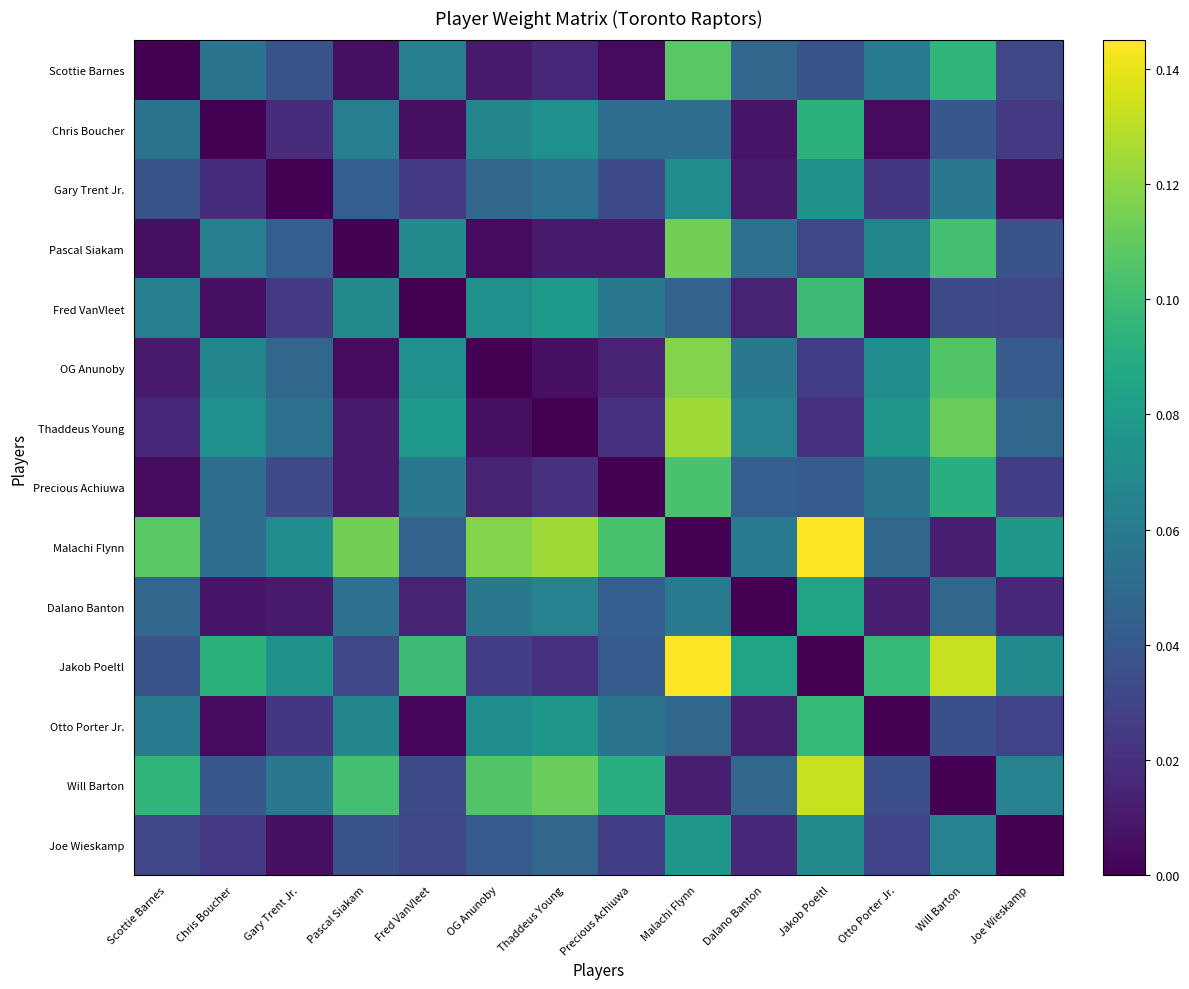

Reading right to left, what are all the values shown in this chart?

Scottie Barnes: Joe Wieskamp=0.0	Will Barton=0.1	Otto Porter Jr.=0.1	Jakob Poeltl=0.0	Dalano Banton=0.0	Malachi Flynn=0.1	Precious Achiuwa=0.0	Thaddeus Young=0.0	OG Anunoby=0.0	Fred VanVleet=0.1	Pascal Siakam=0.0	Gary Trent Jr.=0.0	Chris Boucher=0.1	Scottie Barnes=0.0
Chris Boucher: Joe Wieskamp=0.0	Will Barton=0.0	Otto Porter Jr.=0.0	Jakob Poeltl=0.1	Dalano Banton=0.0	Malachi Flynn=0.1	Precious Achiuwa=0.1	Thaddeus Young=0.1	OG Anunoby=0.1	Fred VanVleet=0.0	Pascal Siakam=0.1	Gary Trent Jr.=0.0	Chris Boucher=0.0	Scottie Barnes=0.1
Gary Trent Jr.: Joe Wieskamp=0.0	Will Barton=0.1	Otto Porter Jr.=0.0	Jakob Poeltl=0.1	Dalano Banton=0.0	Malachi Flynn=0.1	Precious Achiuwa=0.0	Thaddeus Young=0.1	OG Anunoby=0.0	Fred VanVleet=0.0	Pascal Siakam=0.0	Gary Trent Jr.=0.0	Chris Boucher=0.0	Scottie Barnes=0.0
Pascal Siakam: Joe Wieskamp=0.0	Will Barton=0.1	Otto Porter Jr.=0.1	Jakob Poeltl=0.0	Dalano Banton=0.1	Malachi Flynn=0.1	Precious Achiuwa=0.0	Thaddeus Young=0.0	OG Anunoby=0.0	Fred VanVleet=0.1	Pascal Siakam=0.0	Gary Trent Jr.=0.0	Chris Boucher=0.1	Scottie Barnes=0.0
Fred VanVleet: Joe Wieskamp=0.0	Will Barton=0.0	Otto Porter Jr.=0.0	Jakob Poeltl=0.1	Dalano Banton=0.0	Malachi Flynn=0.0	Precious Achiuwa=0.1	Thaddeus Young=0.1	OG Anunoby=0.1	Fred VanVleet=0.0	Pascal Siakam=0.1	Gary Trent Jr.=0.0	Chris Boucher=0.0	Scottie Barnes=0.1
OG Anunoby: Joe Wieskamp=0.0	Will Barton=0.1	Otto Porter Jr.=0.1	Jakob Poeltl=0.0	Dalano Banton=0.1	Malachi Flynn=0.1	Precious Achiuwa=0.0	Thaddeus Young=0.0	OG Anunoby=0.0	Fred VanVleet=0.1	Pascal Siakam=0.0	Gary Trent Jr.=0.0	Chris Boucher=0.1	Scottie Barnes=0.0
Thaddeus Young: Joe Wieskamp=0.0	Will Barton=0.1	Otto Porter Jr.=0.1	Jakob Poeltl=0.0	Dalano Banton=0.1	Malachi Flynn=0.1	Precious Achiuwa=0.0	Thaddeus Young=0.0	OG Anunoby=0.0	Fred VanVleet=0.1	Pascal Siakam=0.0	Gary Trent Jr.=0.1	Chris Boucher=0.1	Scottie Barnes=0.0
Precious Achiuwa: Joe Wieskamp=0.0	Will Barton=0.1	Otto Porter Jr.=0.1	Jakob Poeltl=0.0	Dalano Banton=0.0	Malachi Flynn=0.1	Precious Achiuwa=0.0	Thaddeus Young=0.0	OG Anunoby=0.0	Fred VanVleet=0.1	Pascal Siakam=0.0	Gary Trent Jr.=0.0	Chris Boucher=0.1	Scottie Barnes=0.0
Malachi Flynn: Joe Wieskamp=0.1	Will Barton=0.0	Otto Porter Jr.=0.0	Jakob Poeltl=0.1	Dalano Banton=0.1	Malachi Flynn=0.0	Precious Achiuwa=0.1	Thaddeus Young=0.1	OG Anunoby=0.1	Fred VanVleet=0.0	Pascal Siakam=0.1	Gary Trent Jr.=0.1	Chris Boucher=0.1	Scottie Barnes=0.1
Dalano Banton: Joe Wieskamp=0.0	Will Barton=0.0	Otto Porter Jr.=0.0	Jakob Poeltl=0.1	Dalano Banton=0.0	Malachi Flynn=0.1	Precious Achiuwa=0.0	Thaddeus Young=0.1	OG Anunoby=0.1	Fred VanVleet=0.0	Pascal Siakam=0.1	Gary Trent Jr.=0.0	Chris Boucher=0.0	Scottie Barnes=0.0
Jakob Poeltl: Joe Wieskamp=0.1	Will Barton=0.1	Otto Porter Jr.=0.1	Jakob Poeltl=0.0	Dalano Banton=0.1	Malachi Flynn=0.1	Precious Achiuwa=0.0	Thaddeus Young=0.0	OG Anunoby=0.0	Fred VanVleet=0.1	Pascal Siakam=0.0	Gary Trent Jr.=0.1	Chris Boucher=0.1	Scottie Barnes=0.0
Otto Porter Jr.: Joe Wieskamp=0.0	Will Barton=0.0	Otto Porter Jr.=0.0	Jakob Poeltl=0.1	Dalano Banton=0.0	Malachi Flynn=0.0	Precious Achiuwa=0.1	Thaddeus Young=0.1	OG Anunoby=0.1	Fred VanVleet=0.0	Pascal Siakam=0.1	Gary Trent Jr.=0.0	Chris Boucher=0.0	Scottie Barnes=0.1
Will Barton: Joe Wieskamp=0.1	Will Barton=0.0	Otto Porter Jr.=0.0	Jakob Poeltl=0.1	Dalano Banton=0.0	Malachi Flynn=0.0	Precious Achiuwa=0.1	Thaddeus Young=0.1	OG Anunoby=0.1	Fred VanVleet=0.0	Pascal Siakam=0.1	Gary Trent Jr.=0.1	Chris Boucher=0.0	Scottie Barnes=0.1
Joe Wieskamp: Joe Wieskamp=0.0	Will Barton=0.1	Otto Porter Jr.=0.0	Jakob Poeltl=0.1	Dalano Banton=0.0	Malachi Flynn=0.1	Precious Achiuwa=0.0	Thaddeus Young=0.0	OG Anunoby=0.0	Fred VanVleet=0.0	Pascal Siakam=0.0	Gary Trent Jr.=0.0	Chris Boucher=0.0	Scottie Barnes=0.0